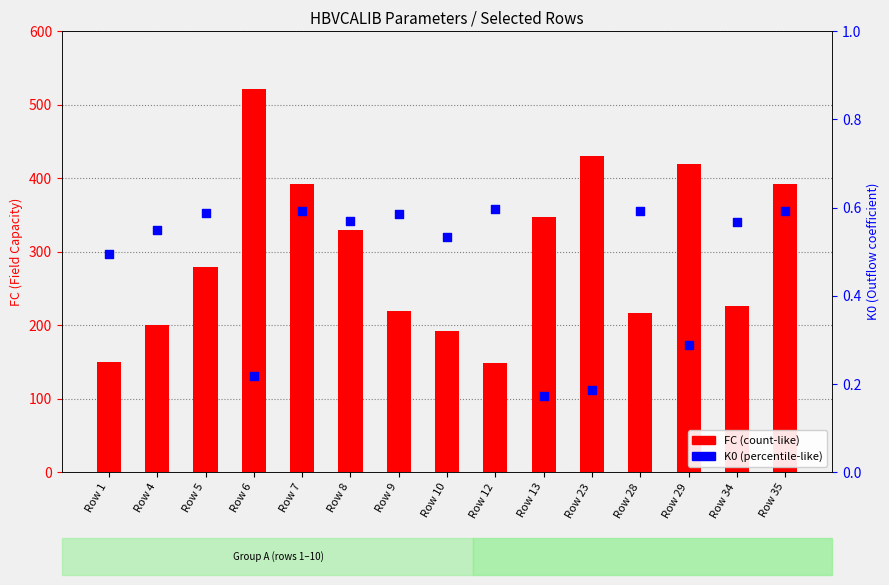

Which series has the largest total across all categories?

FC